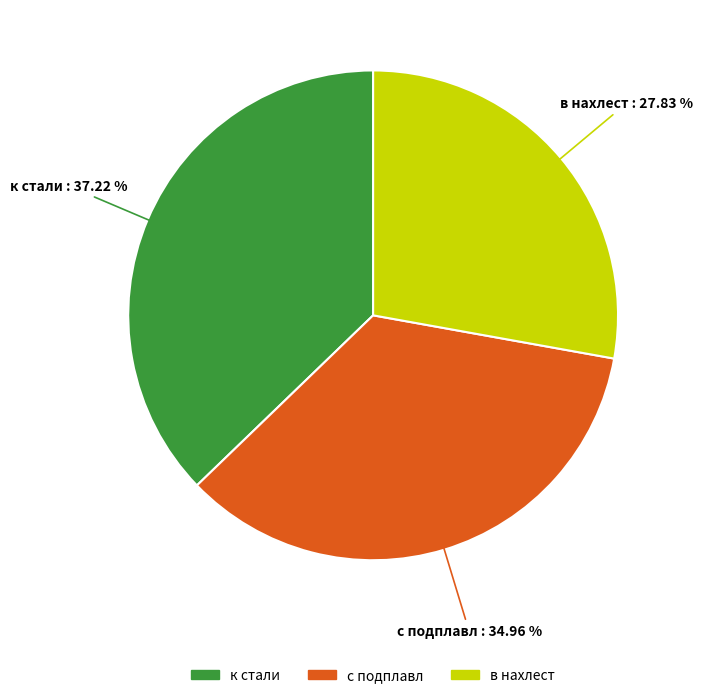

Approximately how many times larger is the value at с подплавл compared to в нахлест?

1.3